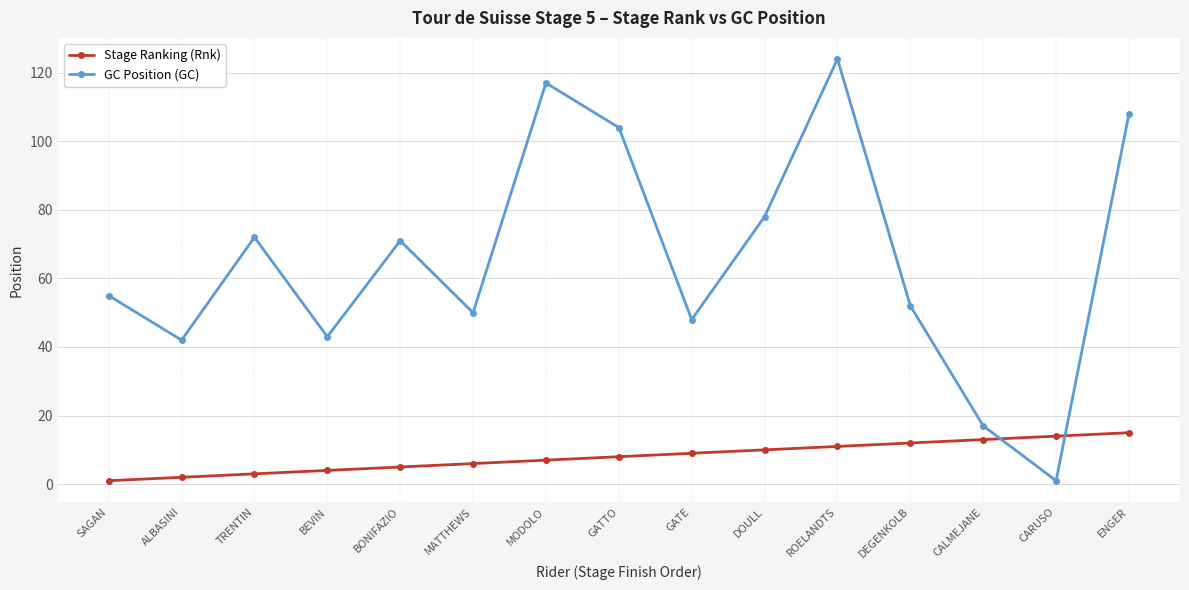

List the series in order of their overall mean, lowest first.

Stage Ranking (Rnk), GC Position (GC)